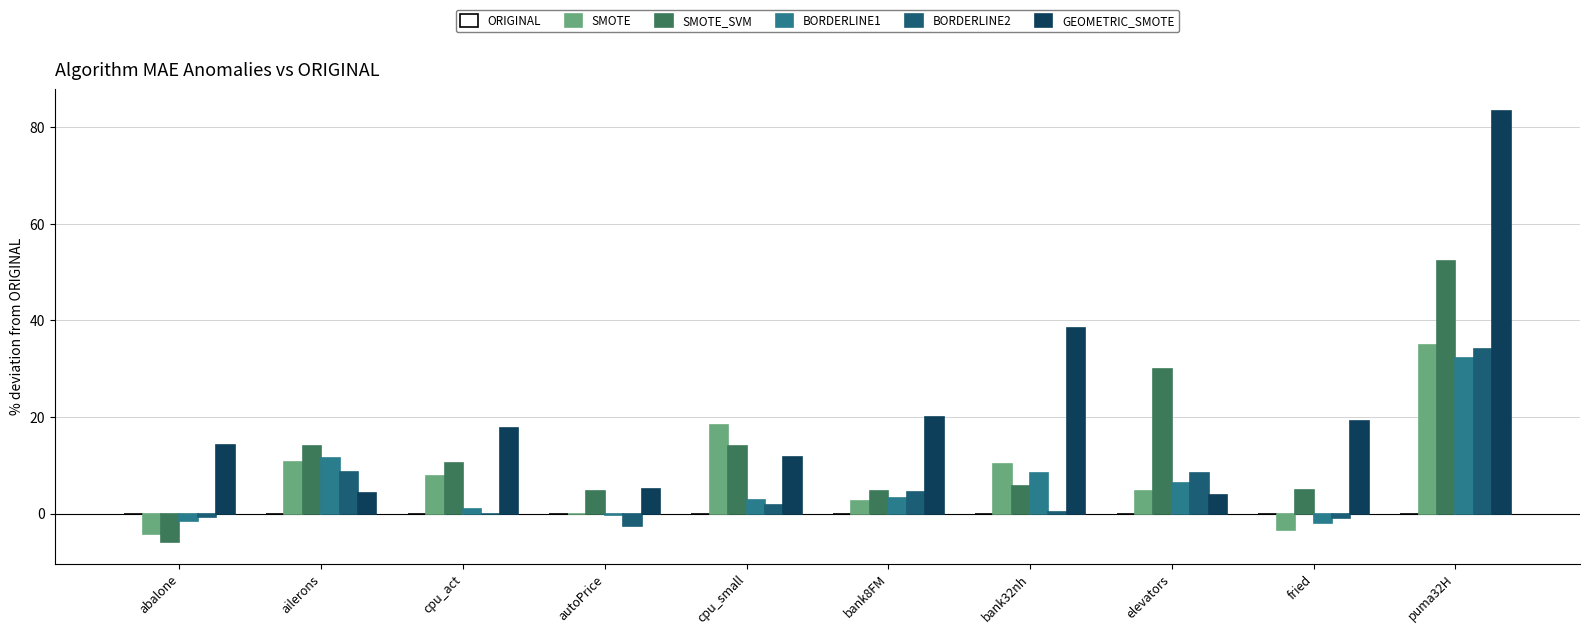

Which label corresponds to the largest value in the chart?

puma32H